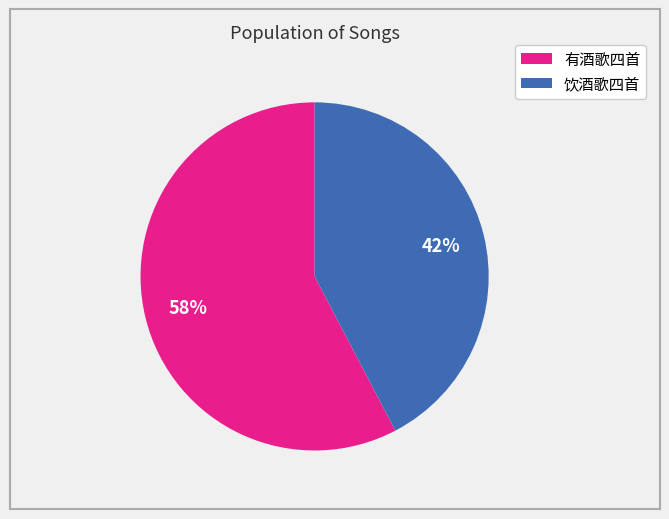

To the nearest percent, what is the average slice percentage?

50%